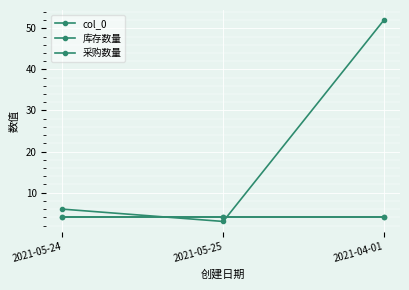

Does the chart have visible grid lines?

Yes